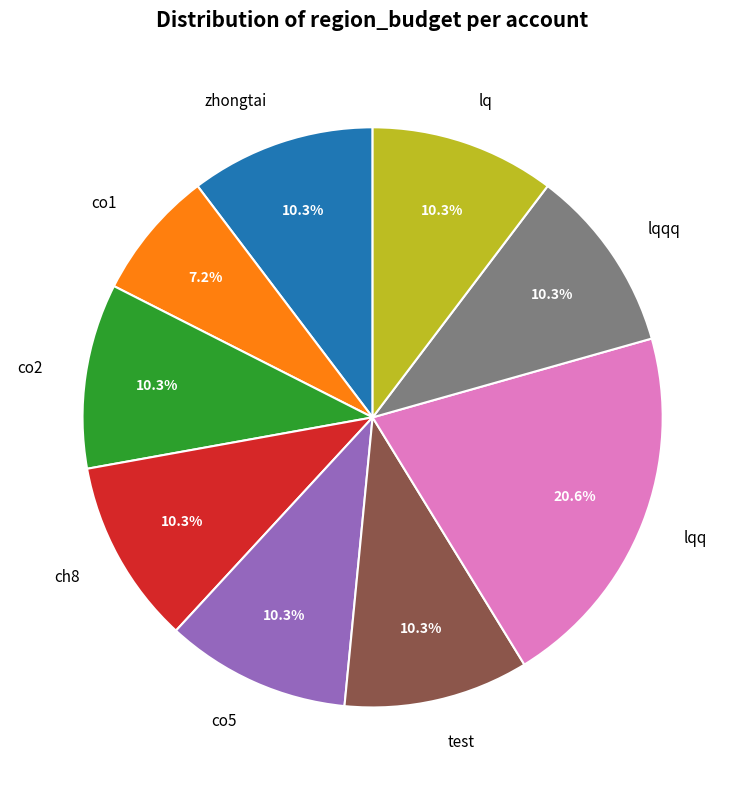

How many segments does this pie chart have?

9